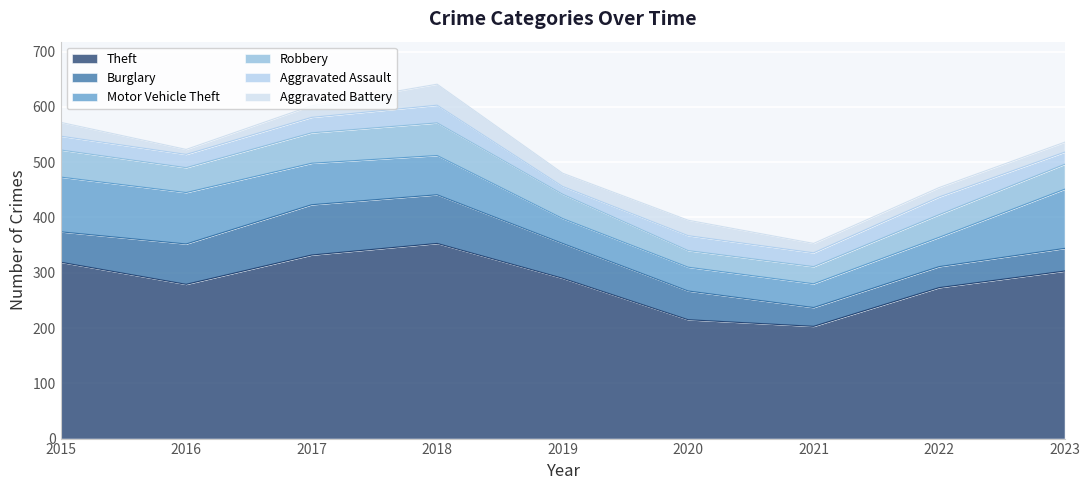

How many values in the Theft series exceed 290?

4